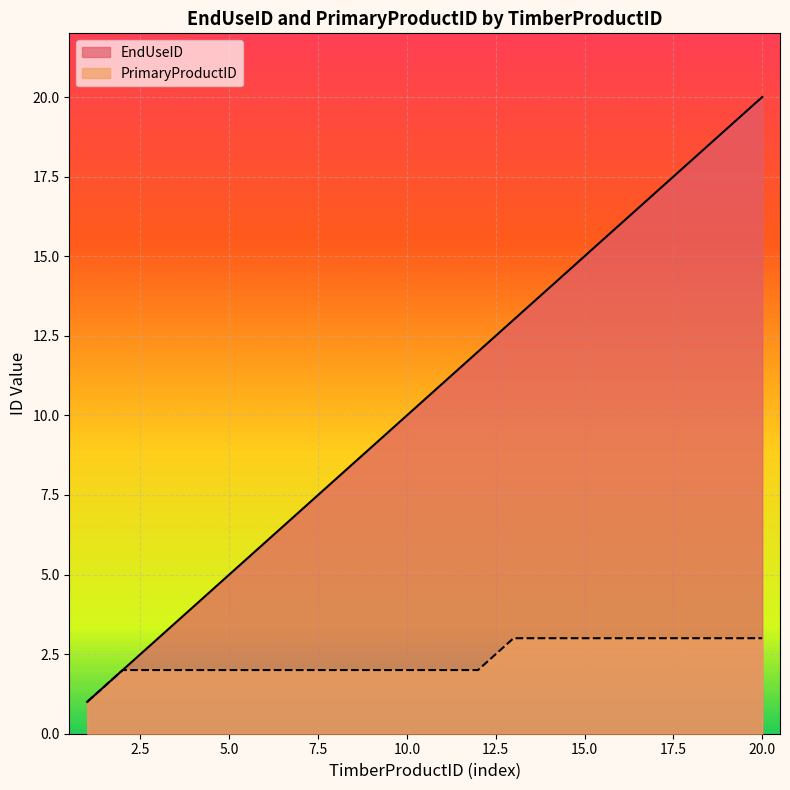

The EndUseID series shows 3 at 2. True or false?

False